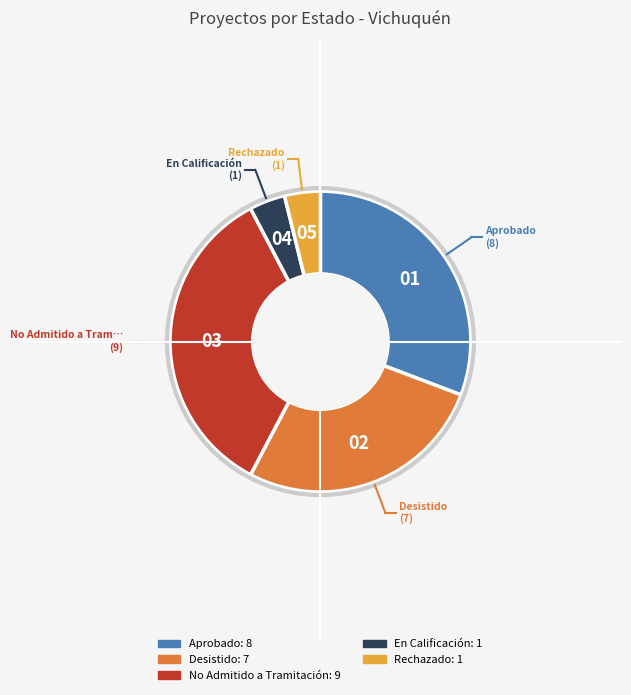

True or false: Desistido accounts for 27% of the total.

True